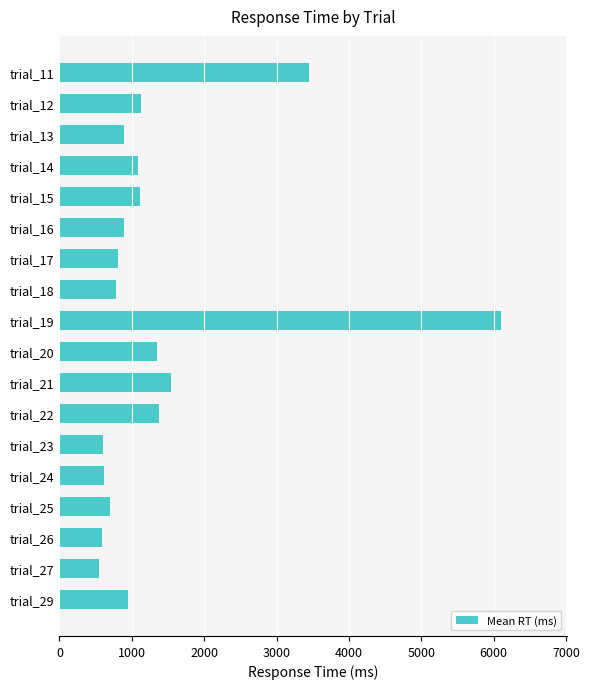

The value at trial_22 is 1382. True or false?

True